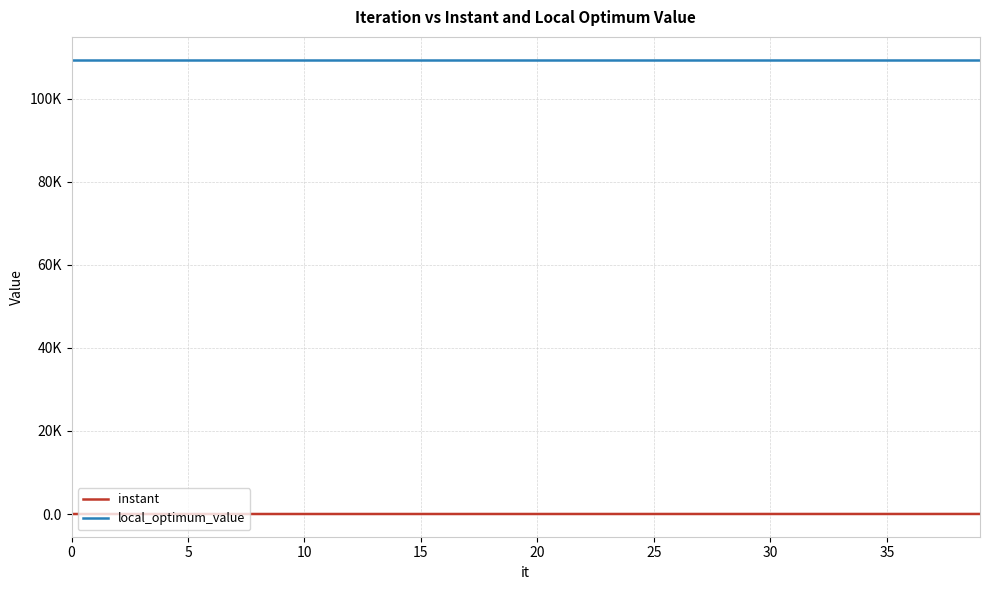

True or false: local_optimum_value and instant cross at least once.

False